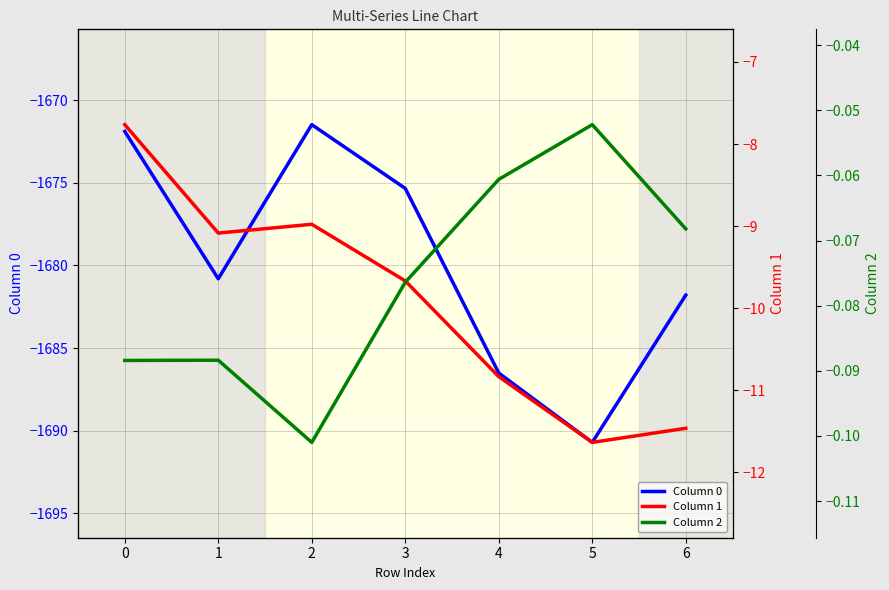

What is the value of the Column 1 point at the 6th from the left?

-11.6